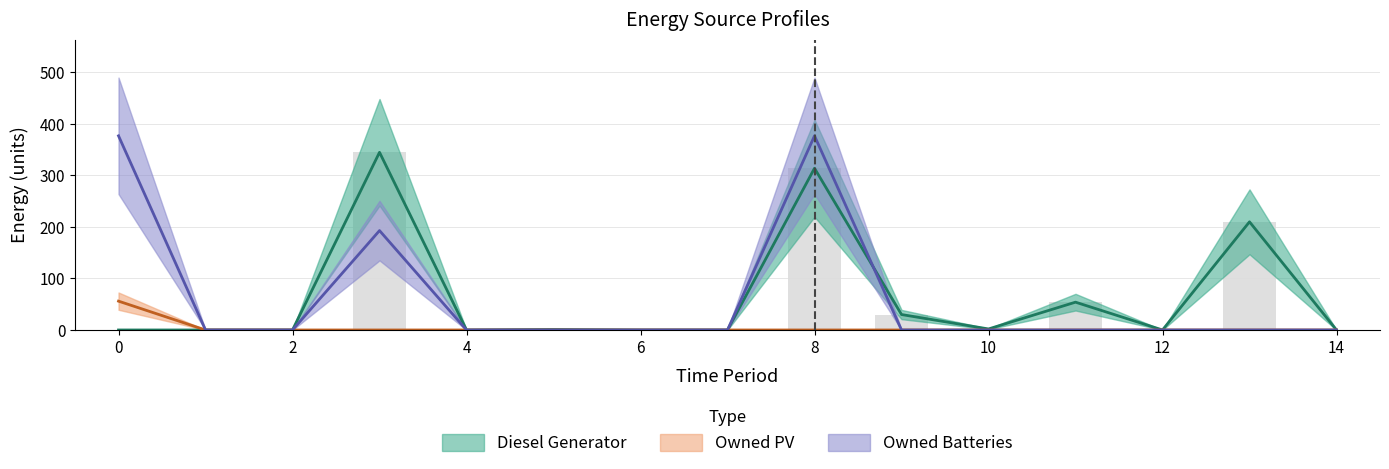

Between 2 and 4, which series saw the biggest shift?

Diesel Generator